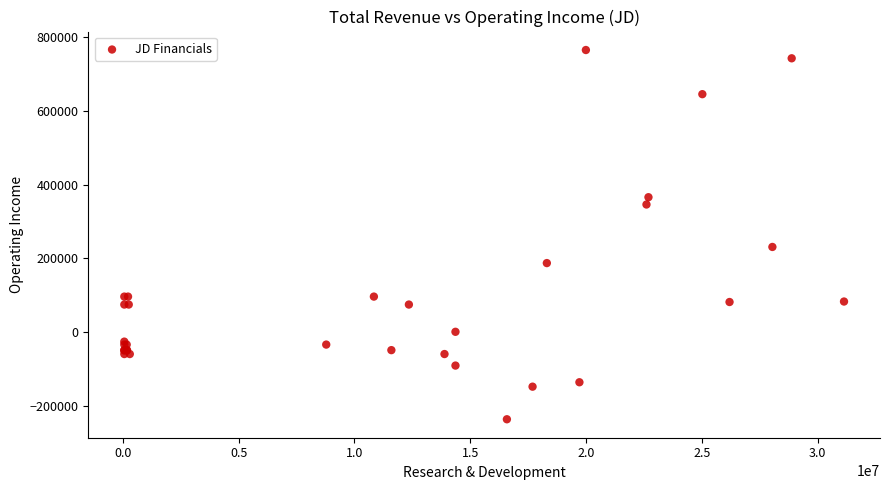

What Y value in the scatter plot is closest to 264450?

231000